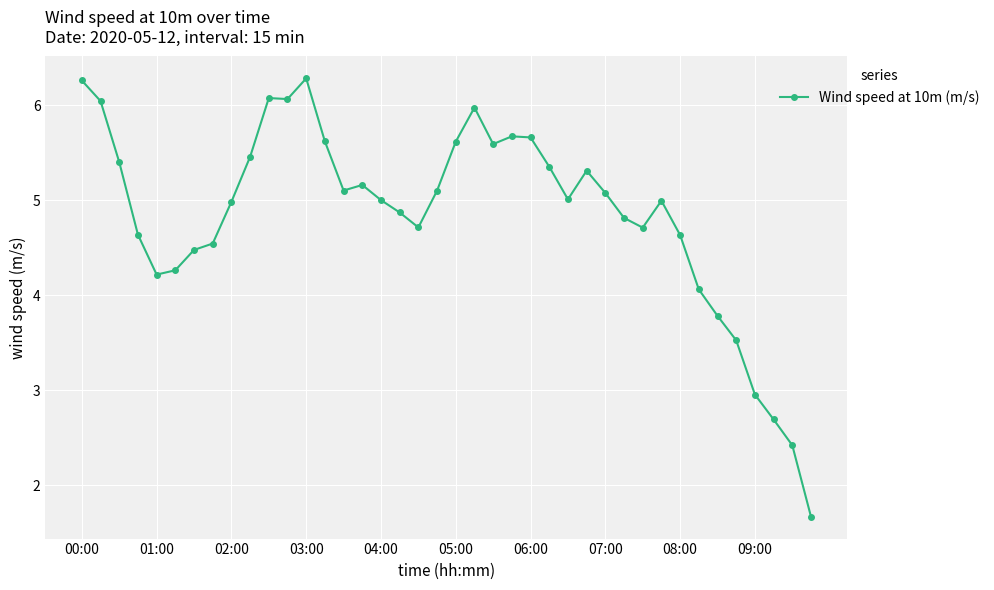

How many lines are shown in the chart?

1